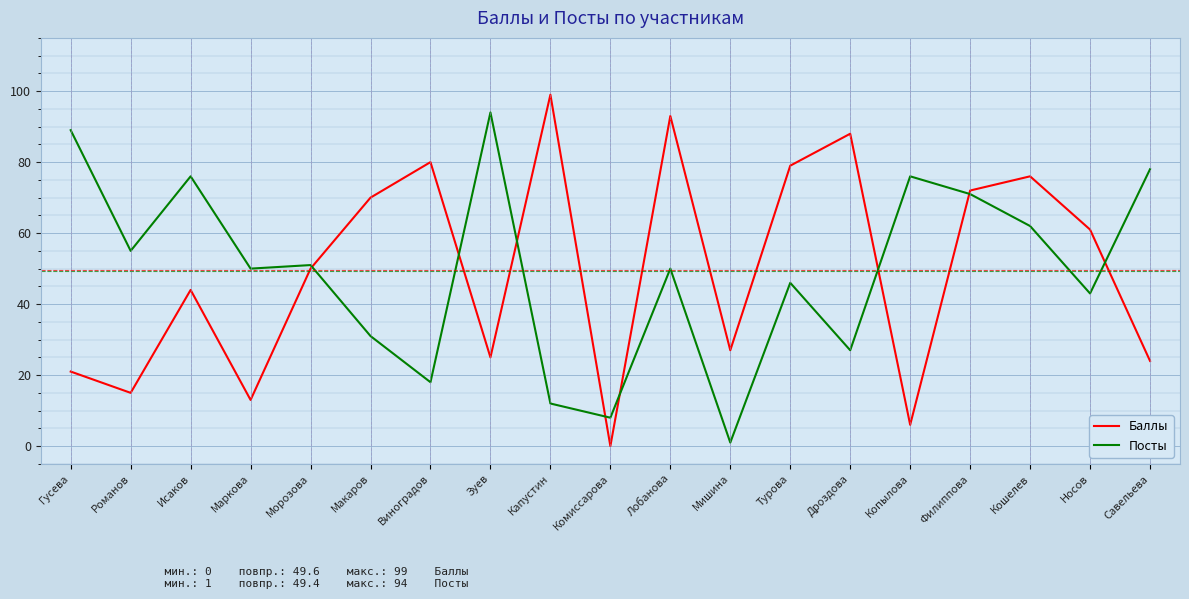

Which series ends up on top after the final intersection of Баллы and Посты?

Посты